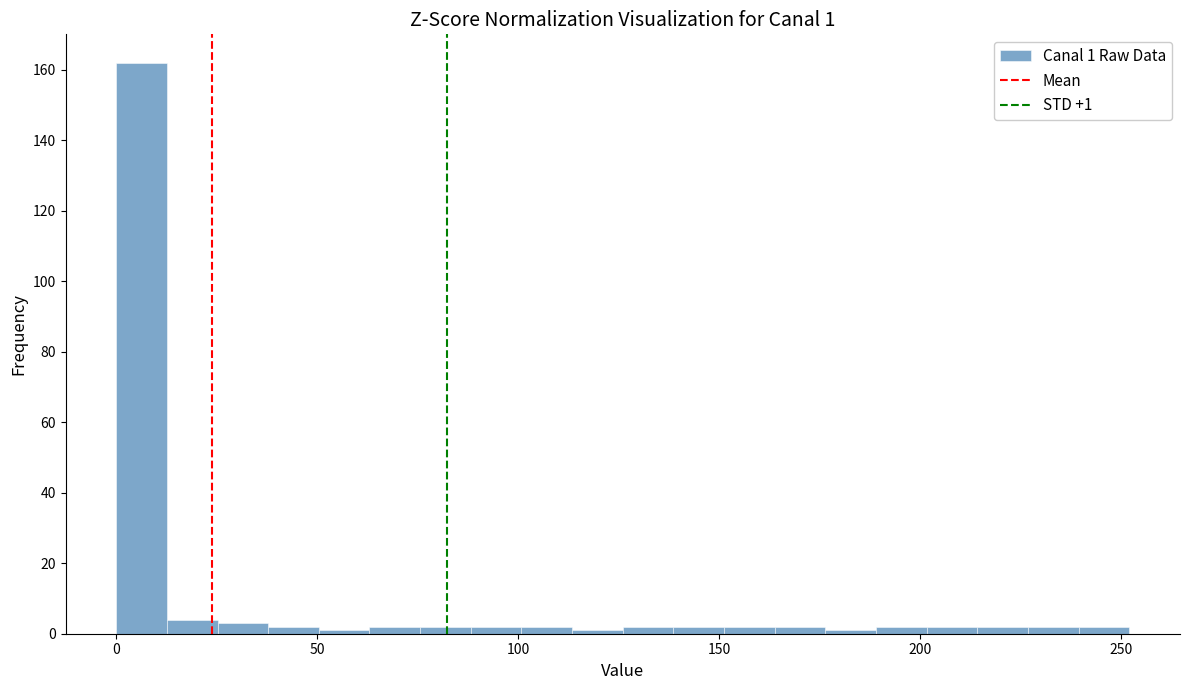

Around what value on the x-axis is the tallest bar? Give the approximate position of its centre, as read against the axis.

5